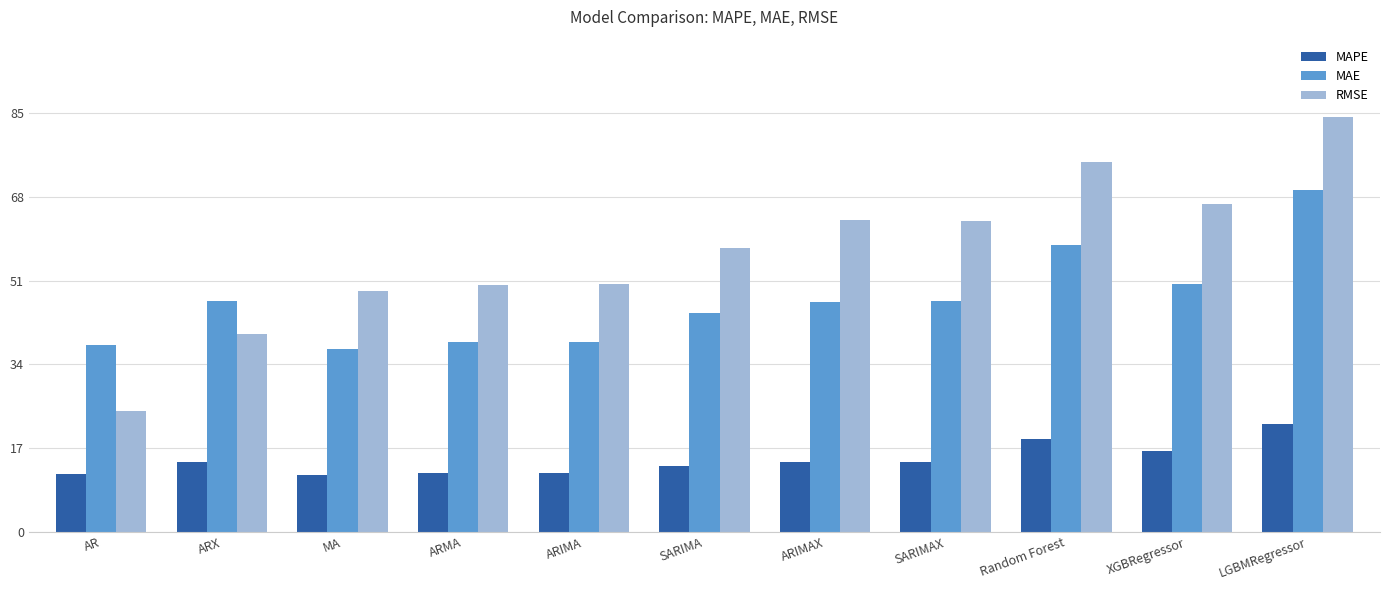

Which series has the largest range (max minus min)?

RMSE